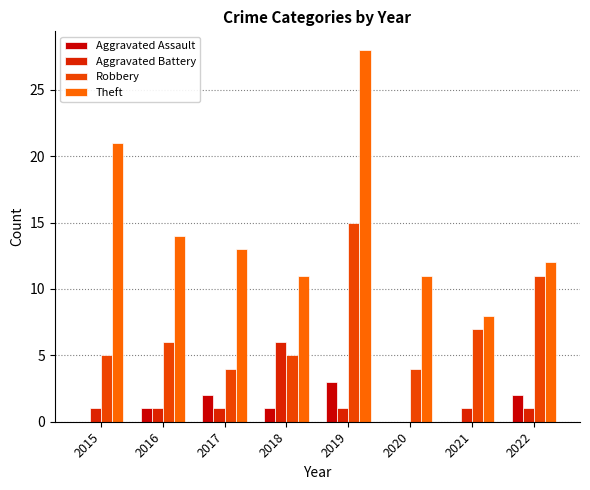

Between 2019 and 2016, which is larger?

2019